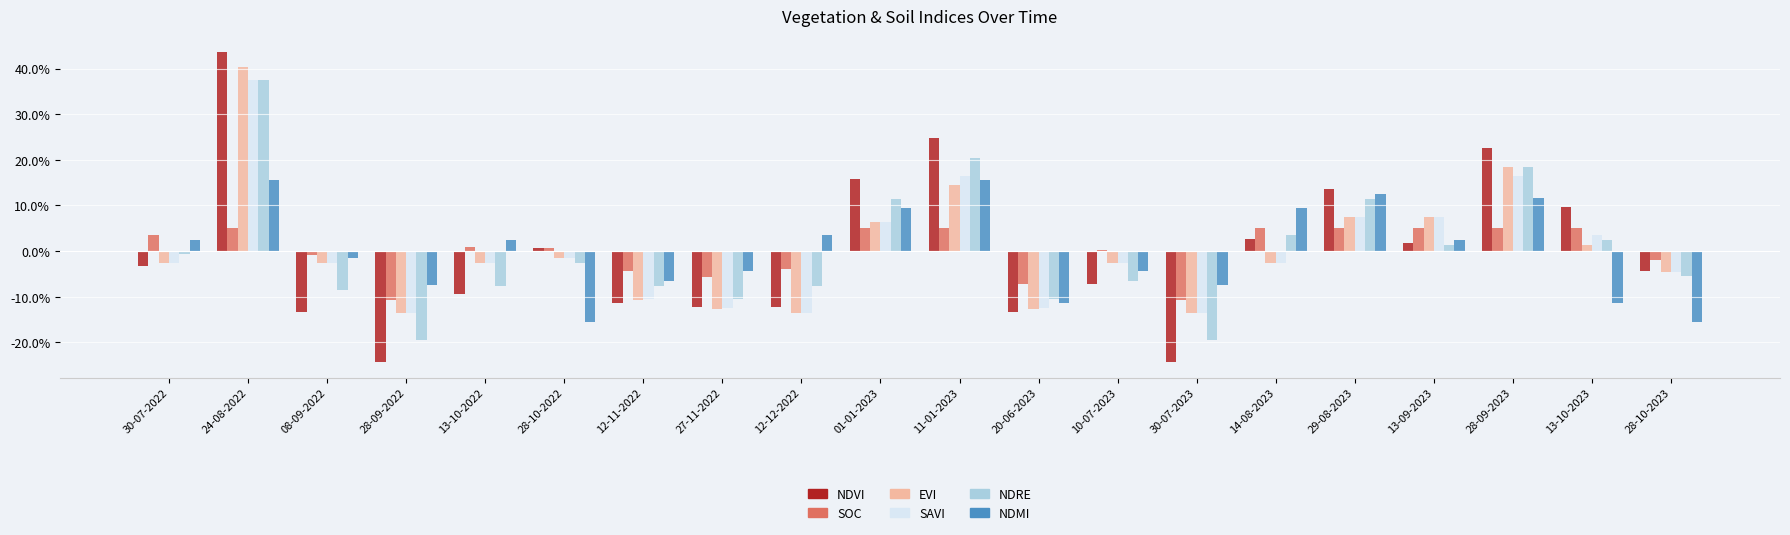

Reading right to left, what are all the values shown in this chart?

ndvi: 28-10-2023=-0.0	13-10-2023=0.1	28-09-2023=0.2	13-09-2023=0.0	29-08-2023=0.1	14-08-2023=0.0	30-07-2023=-0.2	10-07-2023=-0.1	20-06-2023=-0.1	11-01-2023=0.2	01-01-2023=0.2	12-12-2022=-0.1	27-11-2022=-0.1	12-11-2022=-0.1	28-10-2022=0.0	13-10-2022=-0.1	28-09-2022=-0.2	08-09-2022=-0.1	24-08-2022=0.4	30-07-2022=-0.0
soc: 28-10-2023=-0.0	13-10-2023=0.0	28-09-2023=0.0	13-09-2023=0.0	29-08-2023=0.0	14-08-2023=0.0	30-07-2023=-0.1	10-07-2023=0.0	20-06-2023=-0.1	11-01-2023=0.0	01-01-2023=0.0	12-12-2022=-0.0	27-11-2022=-0.1	12-11-2022=-0.0	28-10-2022=0.0	13-10-2022=0.0	28-09-2022=-0.1	08-09-2022=-0.0	24-08-2022=0.0	30-07-2022=0.0
evi: 28-10-2023=-0.0	13-10-2023=0.0	28-09-2023=0.2	13-09-2023=0.1	29-08-2023=0.1	14-08-2023=-0.0	30-07-2023=-0.1	10-07-2023=-0.0	20-06-2023=-0.1	11-01-2023=0.1	01-01-2023=0.1	12-12-2022=-0.1	27-11-2022=-0.1	12-11-2022=-0.1	28-10-2022=-0.0	13-10-2022=-0.0	28-09-2022=-0.1	08-09-2022=-0.0	24-08-2022=0.4	30-07-2022=-0.0
savi: 28-10-2023=-0.0	13-10-2023=0.0	28-09-2023=0.2	13-09-2023=0.1	29-08-2023=0.1	14-08-2023=-0.0	30-07-2023=-0.1	10-07-2023=-0.0	20-06-2023=-0.1	11-01-2023=0.2	01-01-2023=0.1	12-12-2022=-0.1	27-11-2022=-0.1	12-11-2022=-0.1	28-10-2022=-0.0	13-10-2022=-0.0	28-09-2022=-0.1	08-09-2022=-0.0	24-08-2022=0.4	30-07-2022=-0.0
ndre: 28-10-2023=-0.1	13-10-2023=0.0	28-09-2023=0.2	13-09-2023=0.0	29-08-2023=0.1	14-08-2023=0.0	30-07-2023=-0.2	10-07-2023=-0.1	20-06-2023=-0.1	11-01-2023=0.2	01-01-2023=0.1	12-12-2022=-0.1	27-11-2022=-0.1	12-11-2022=-0.1	28-10-2022=-0.0	13-10-2022=-0.1	28-09-2022=-0.2	08-09-2022=-0.1	24-08-2022=0.4	30-07-2022=-0.0
ndmi: 28-10-2023=-0.2	13-10-2023=-0.1	28-09-2023=0.1	13-09-2023=0.0	29-08-2023=0.1	14-08-2023=0.1	30-07-2023=-0.1	10-07-2023=-0.0	20-06-2023=-0.1	11-01-2023=0.2	01-01-2023=0.1	12-12-2022=0.0	27-11-2022=-0.0	12-11-2022=-0.1	28-10-2022=-0.2	13-10-2022=0.0	28-09-2022=-0.1	08-09-2022=-0.0	24-08-2022=0.2	30-07-2022=0.0